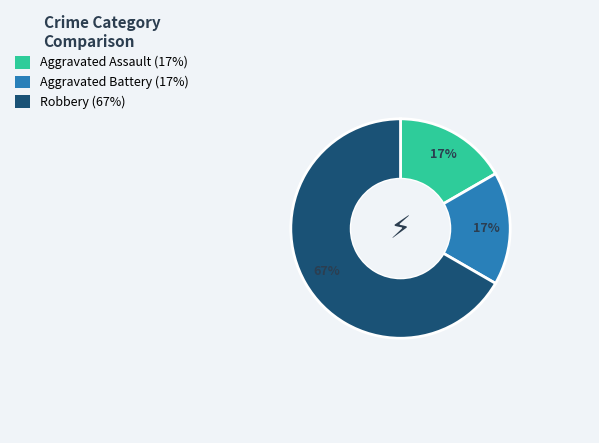

To the nearest percent, what is the combined percentage of Aggravated Battery and Robbery?

83%